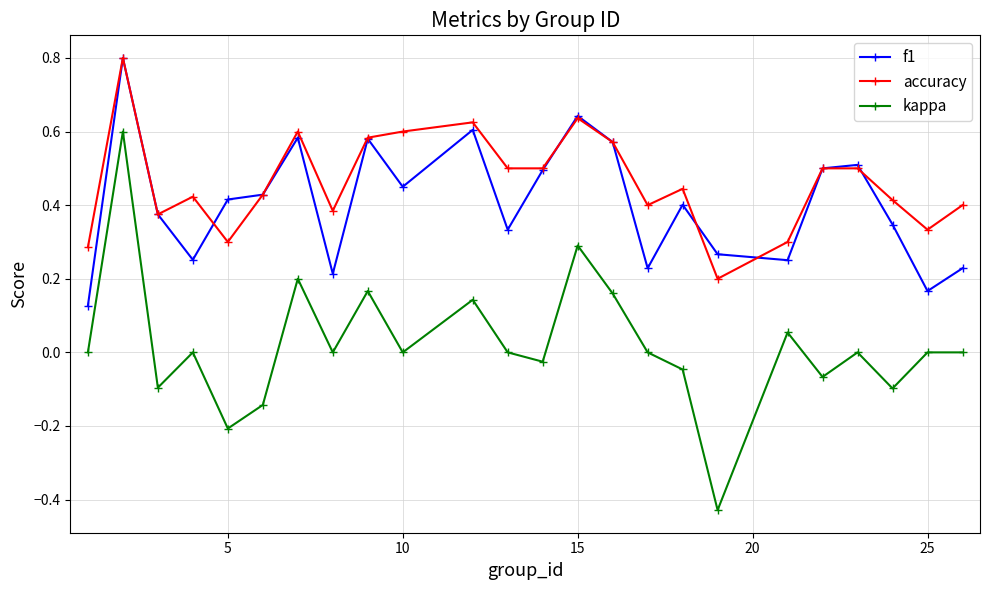

Which series has the largest total across all categories?

accuracy